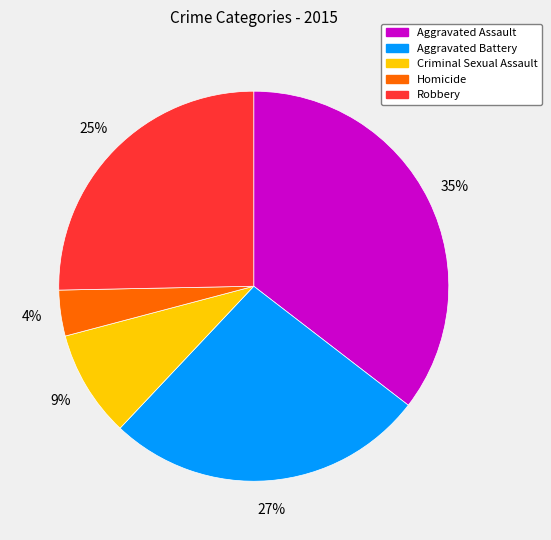

Is there any slice that represents more than half of the pie?

No